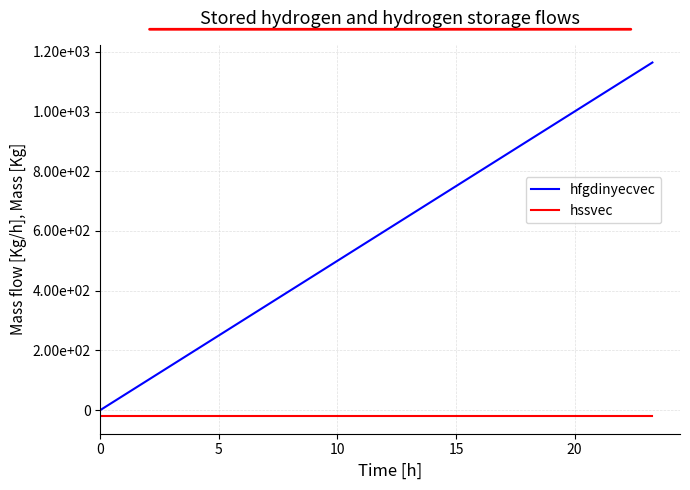

True or false: hfgdinyecvec and hssvec cross at least once.

False